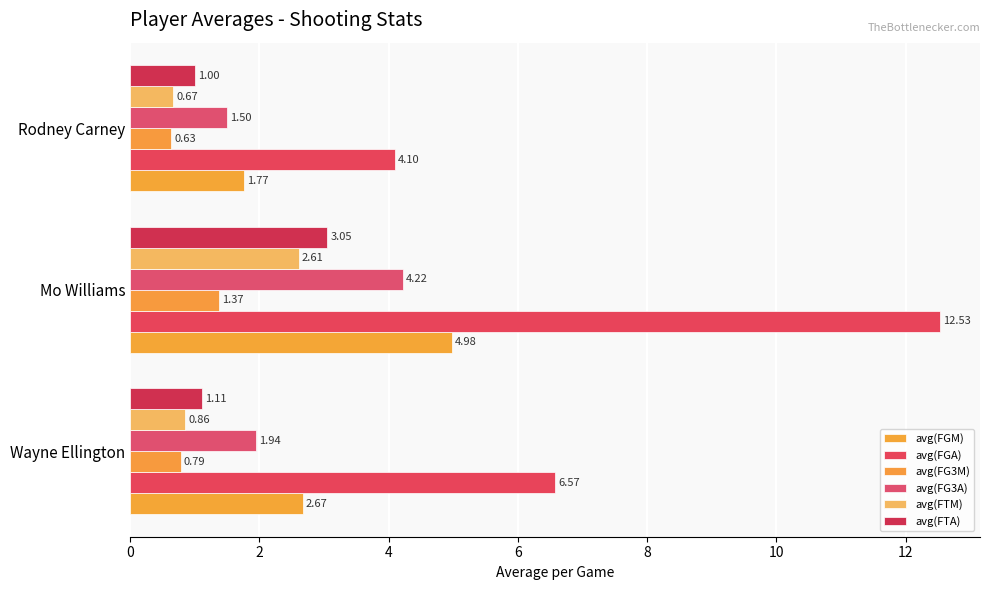

How many data points does each series have?

3